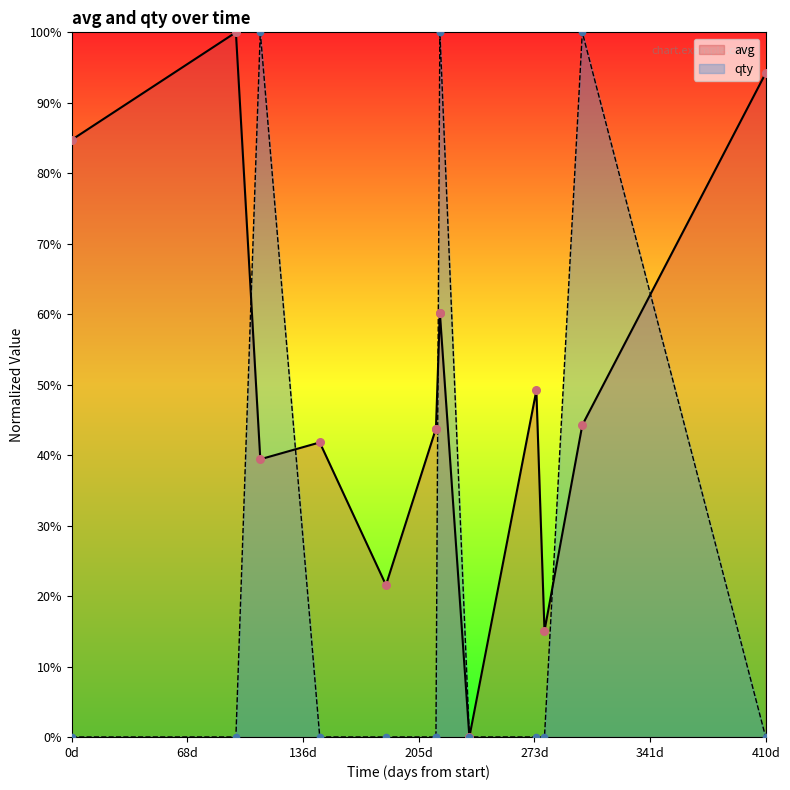

Which series has the largest total across all categories?

avg